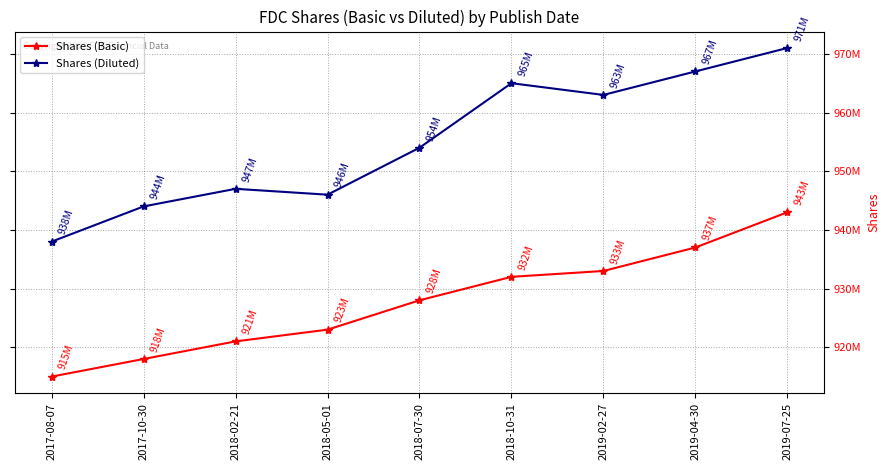

Reading right to left, extract all data points from this chart.

Shares (Basic): 2019-07-25=943000000	2019-04-30=937000000	2019-02-27=933000000	2018-10-31=932000000	2018-07-30=928000000	2018-05-01=923000000	2018-02-21=921000000	2017-10-30=918000000	2017-08-07=915000000
Shares (Diluted): 2019-07-25=971000000	2019-04-30=967000000	2019-02-27=963000000	2018-10-31=965000000	2018-07-30=954000000	2018-05-01=946000000	2018-02-21=947000000	2017-10-30=944000000	2017-08-07=938000000